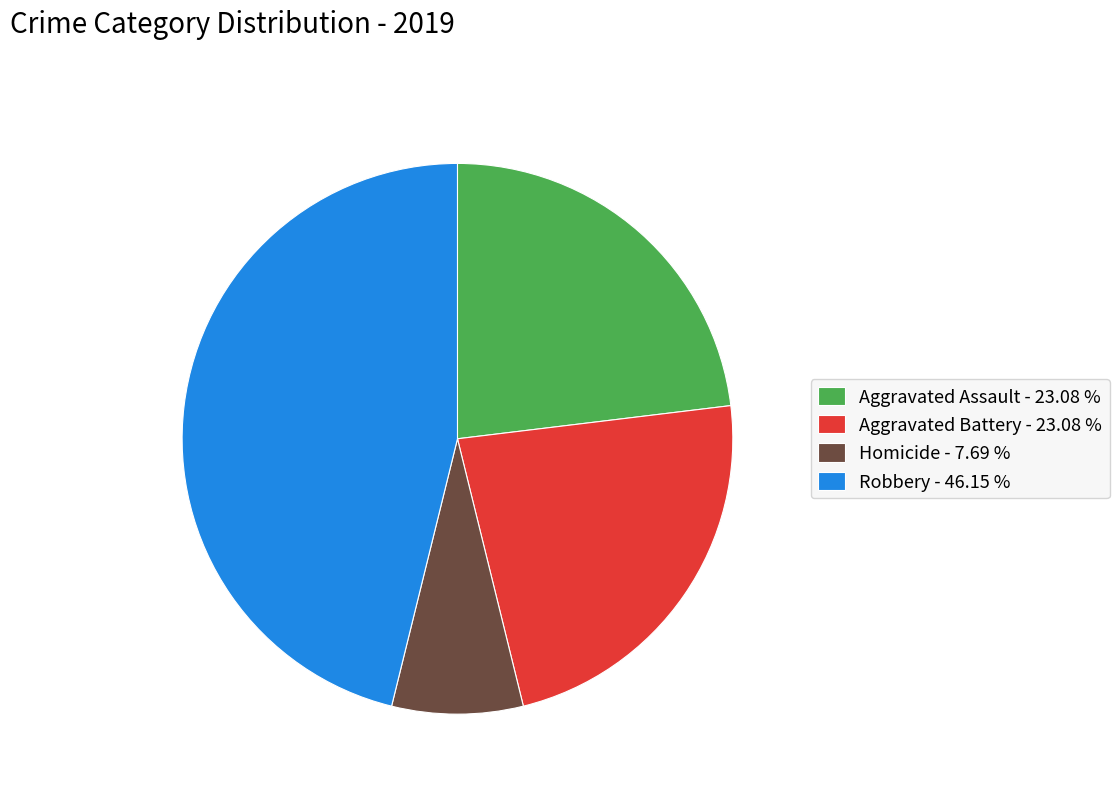

What is the ratio of the value at Homicide - 7.69 % to the value at Aggravated Assault - 23.08 %?

0.3